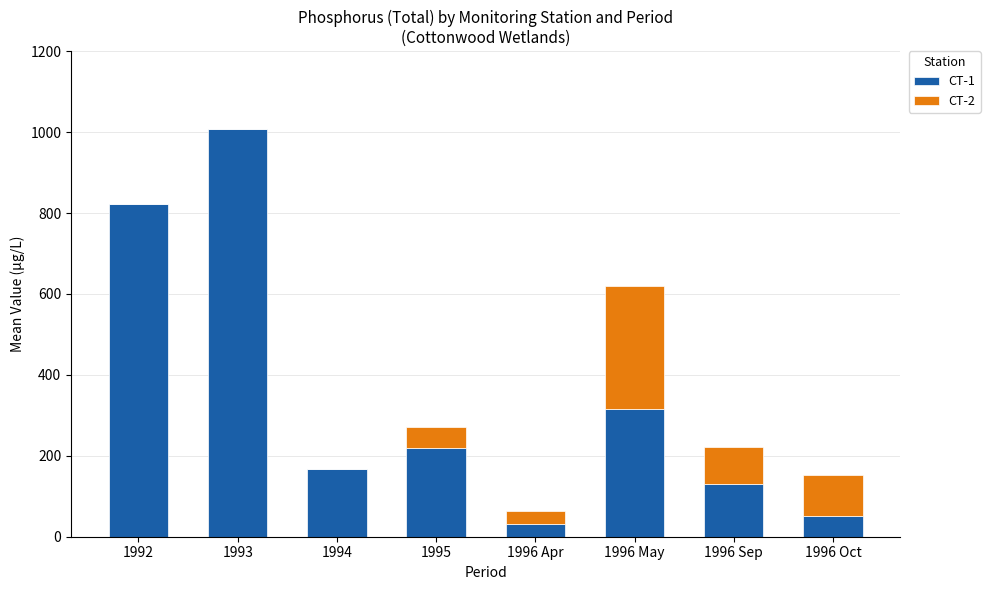

At which category is the sum across all series the highest?

1993